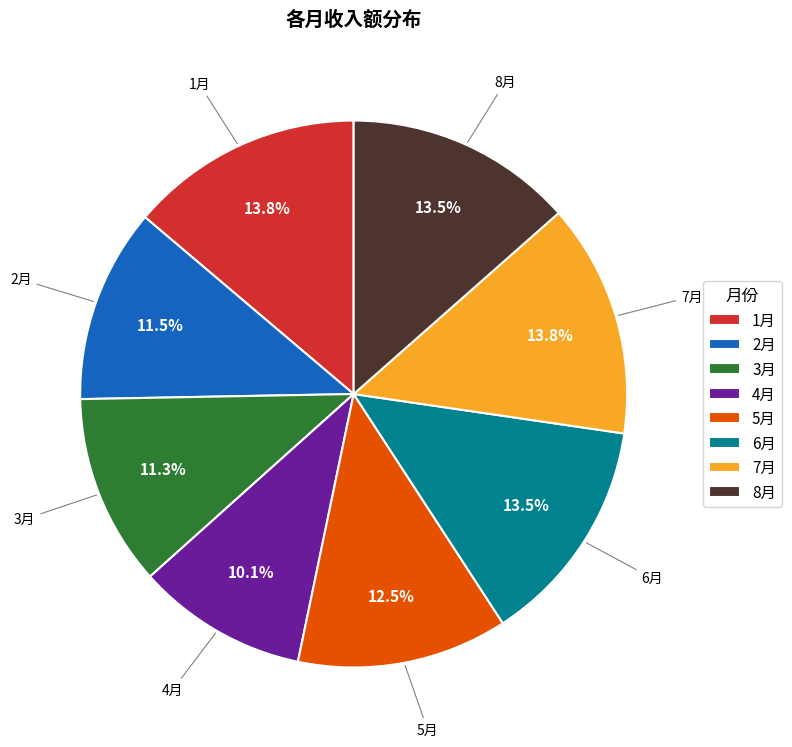

Which has a higher value, 5月 or 1月?

1月